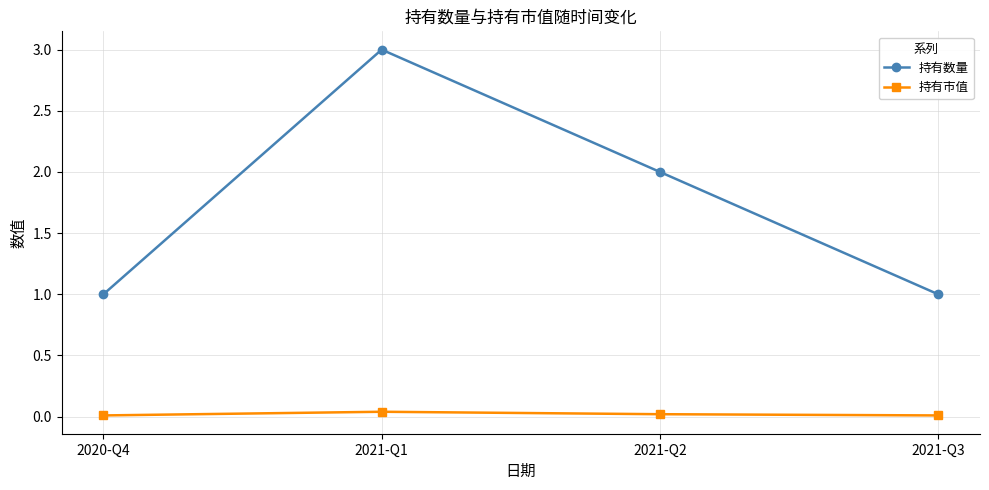

How many lines are shown in the chart?

2